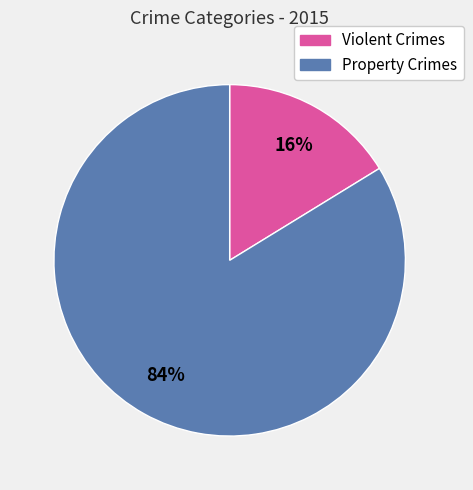

To the nearest percent, what is the average slice percentage?

50%